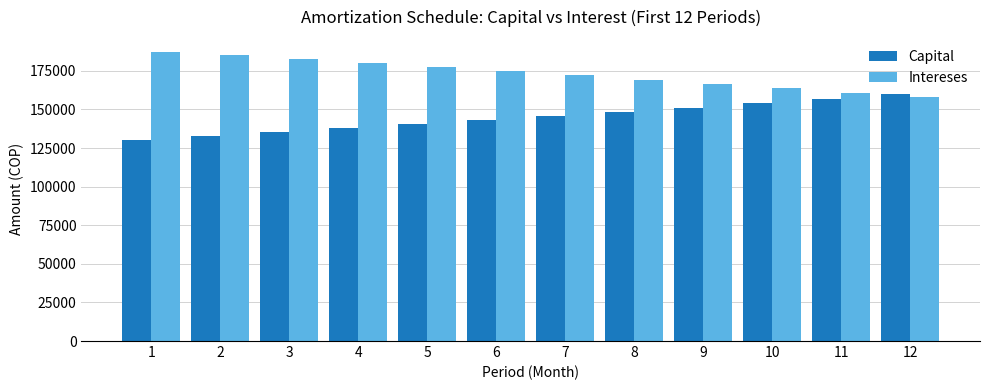

What are all the series names shown in the legend?

Capital, Intereses